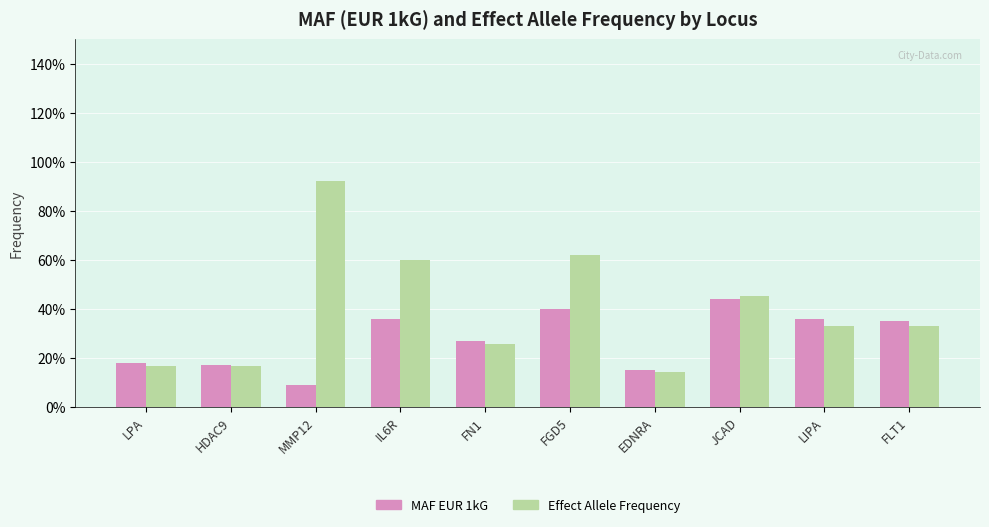

At which label is MAF EUR 1kG closest to 0?

MMP12